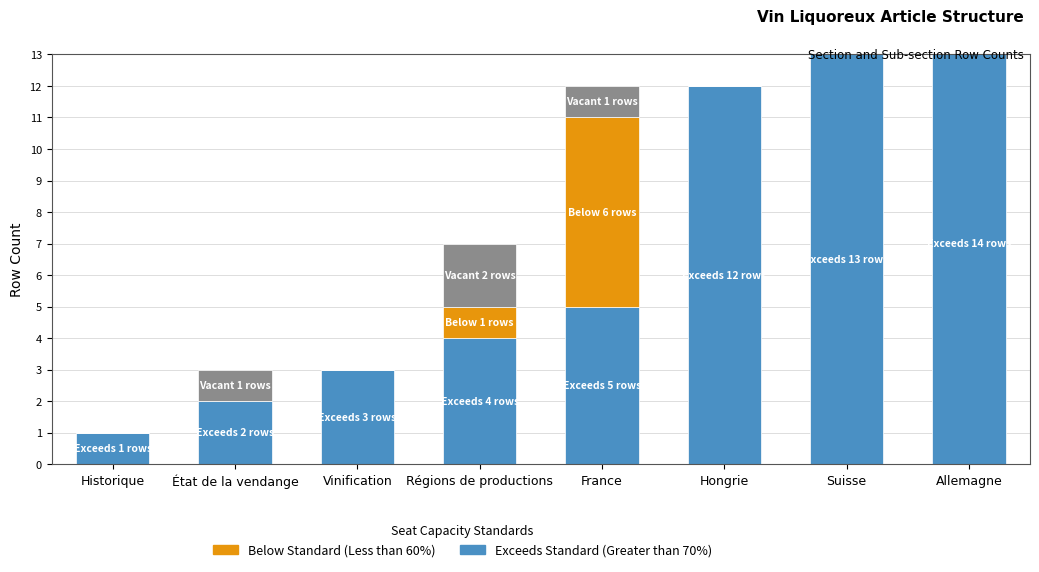

Rank the categories by Vacant value from highest to lowest.

Régions de productions, État de la vendange, France, Historique, Vinification, Hongrie, Suisse, Allemagne